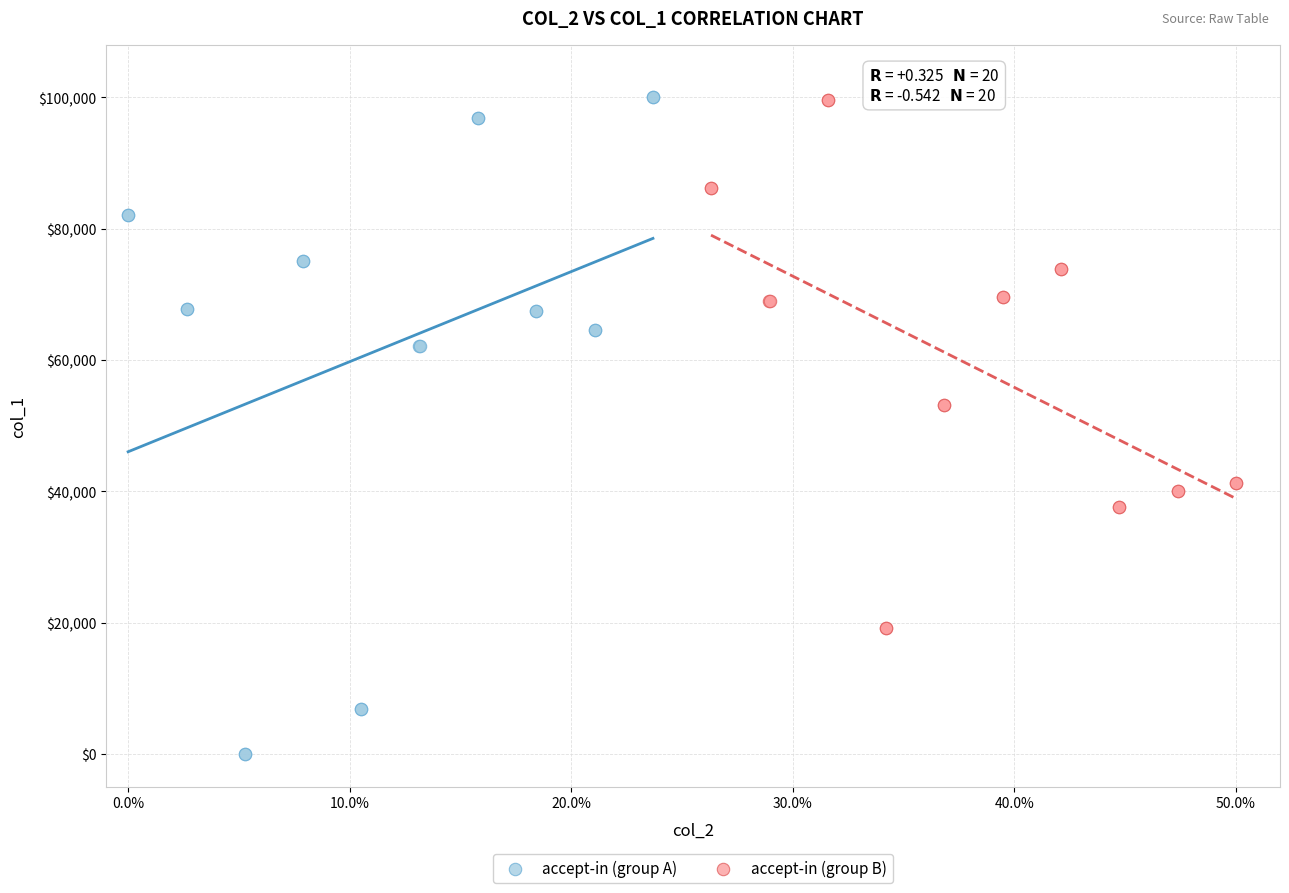

What are all the series names shown in the legend?

accept-in (group A), accept-in (group B)